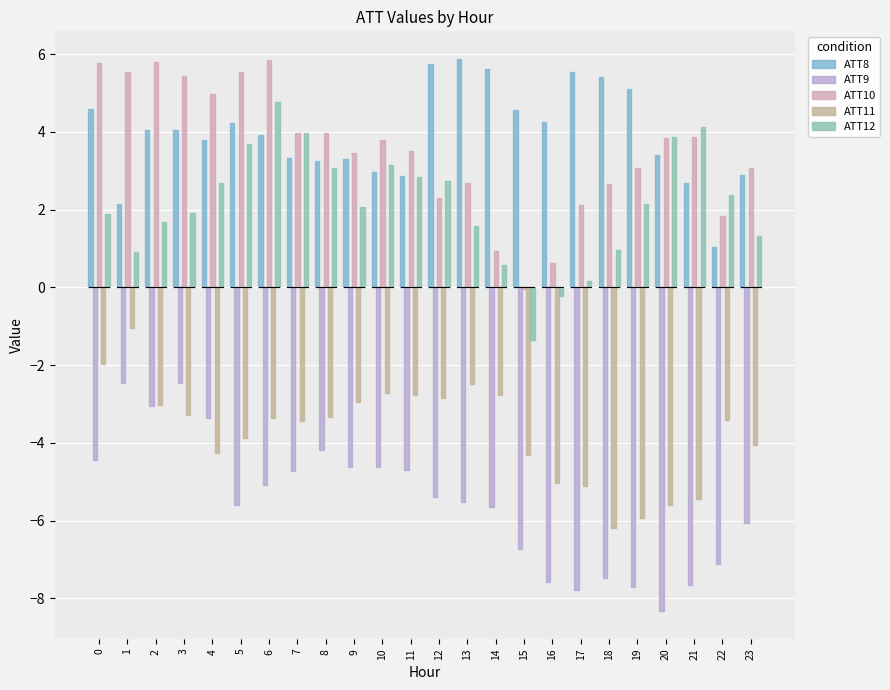

The value of ATT9 at 19 is -7.7. True or false?

True